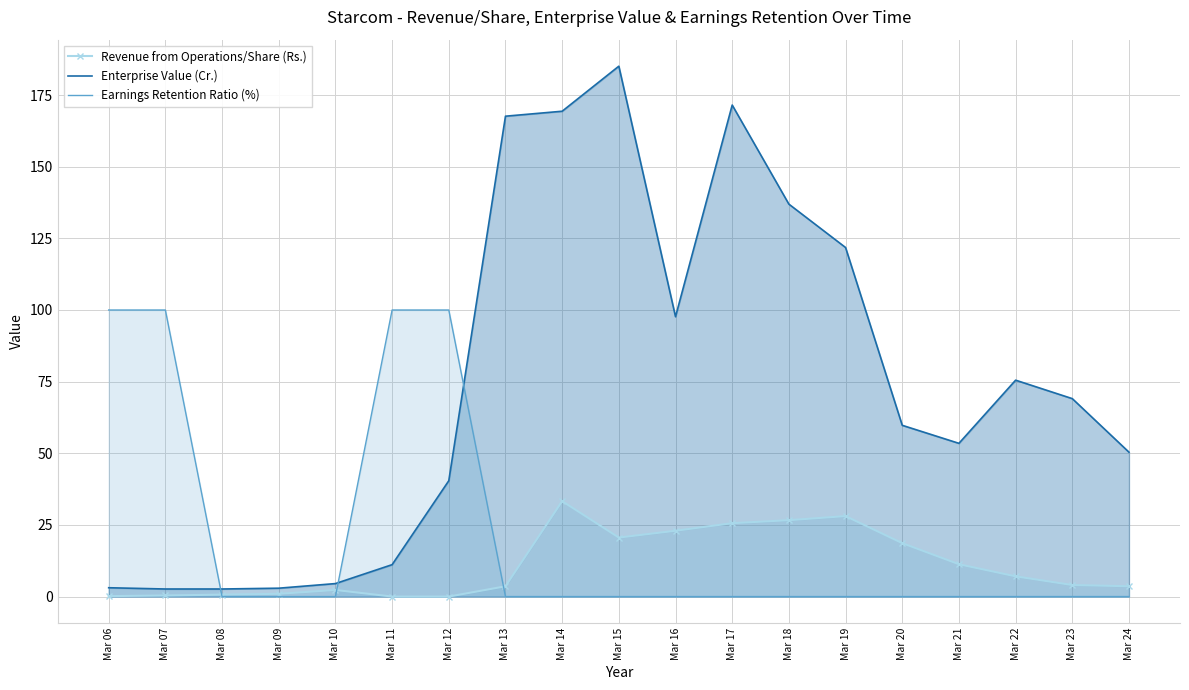

What is the sum of all Revenue from Operations/Share (Rs.) values?

209.9